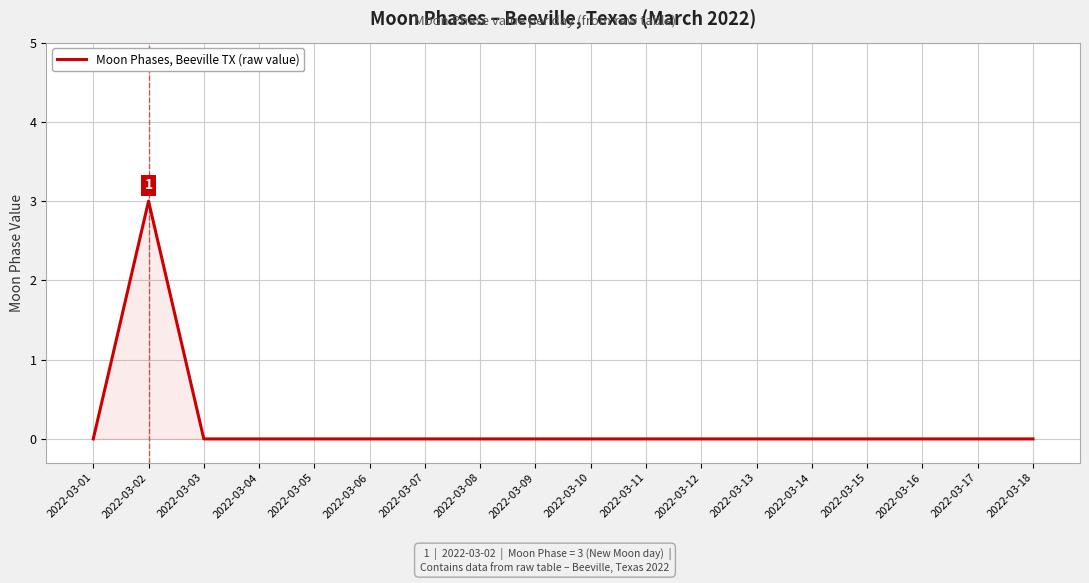

Does the chart have visible grid lines?

Yes